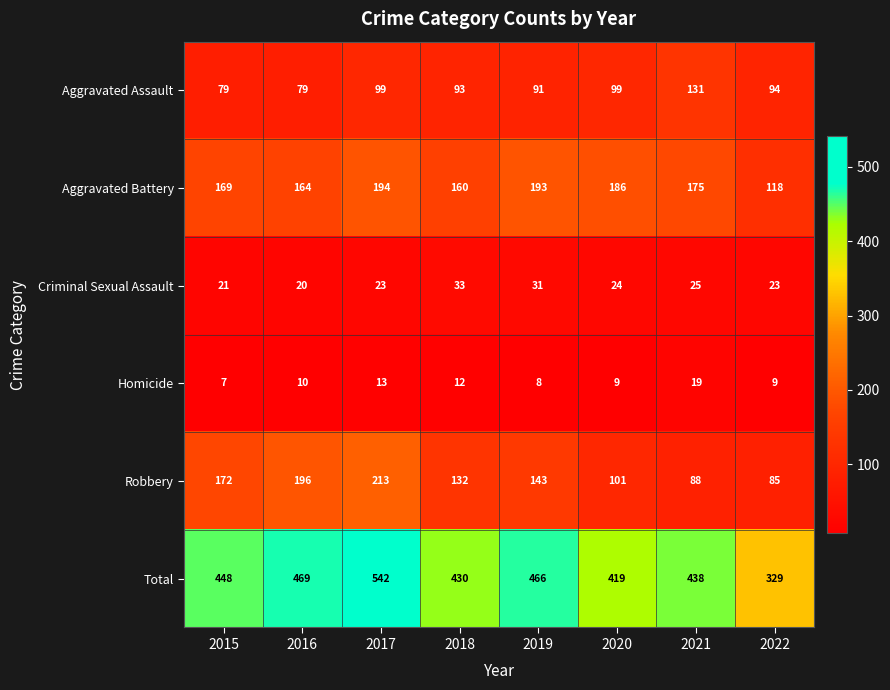

What is the greatest value displayed?

542